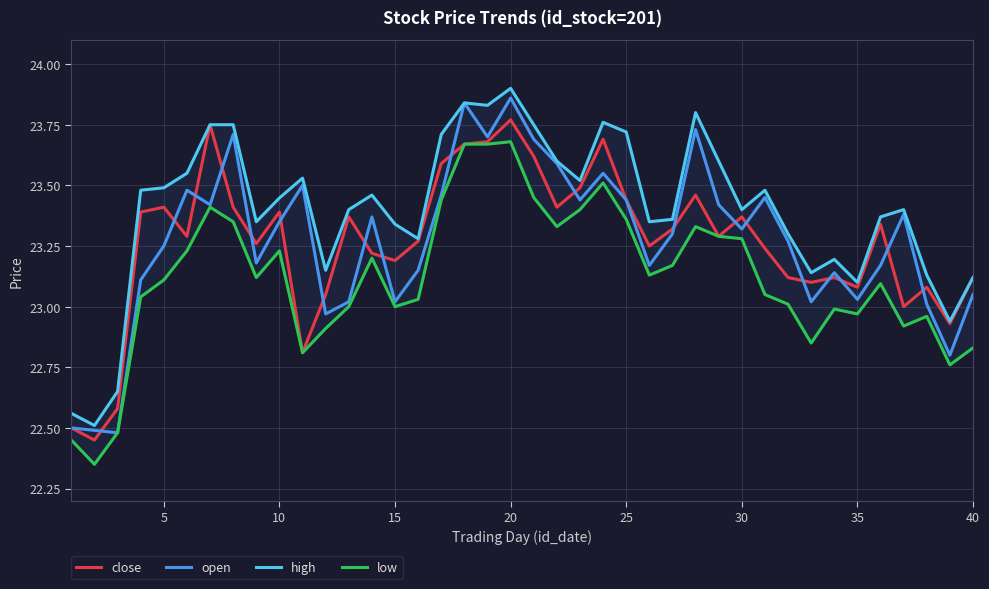

How many values in the close series exceed 23?

34